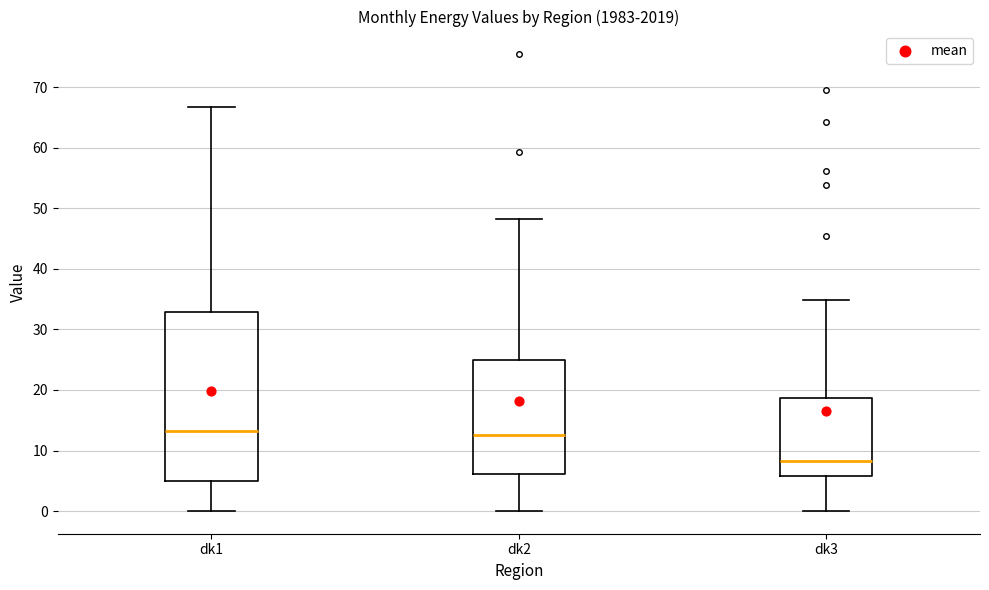

Which box's median line is the lowest?

dk3